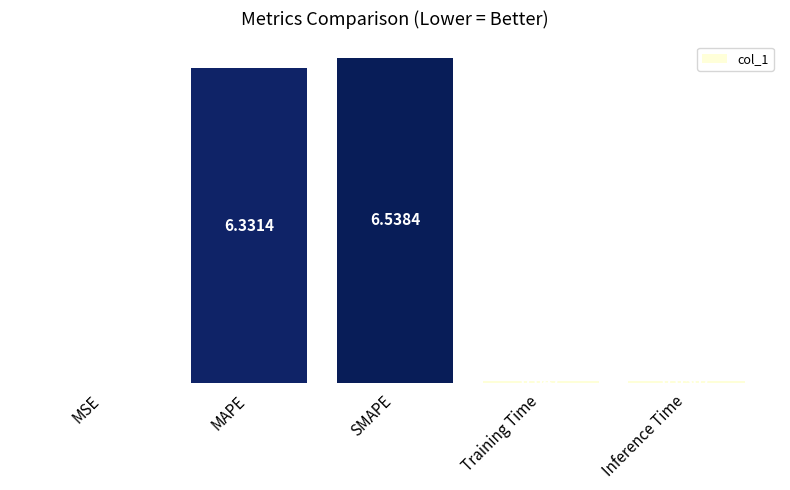

Which label corresponds to the largest value in the chart?

SMAPE